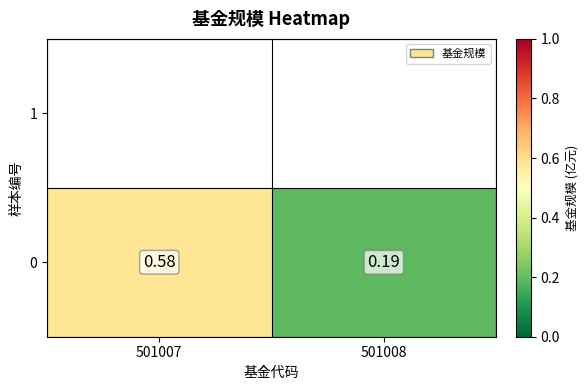

Which label corresponds to the largest value in the chart?

501007